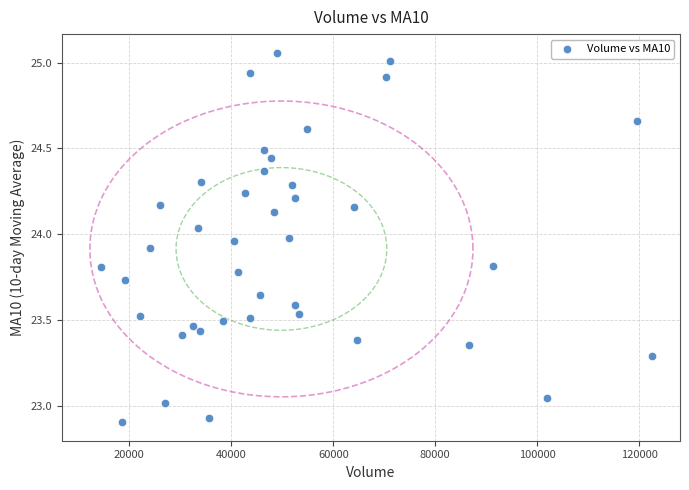

What is the range of X values (max minus min)?

108099.9